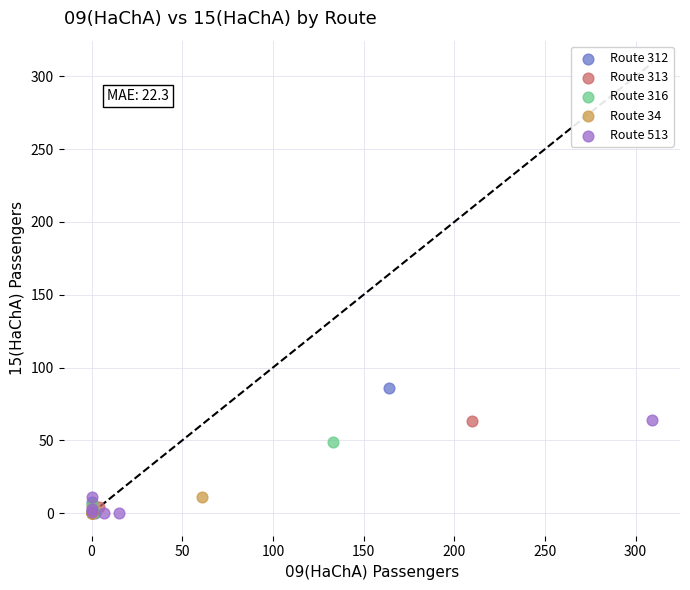

Which series has the widest spread of Y values?

Route 312